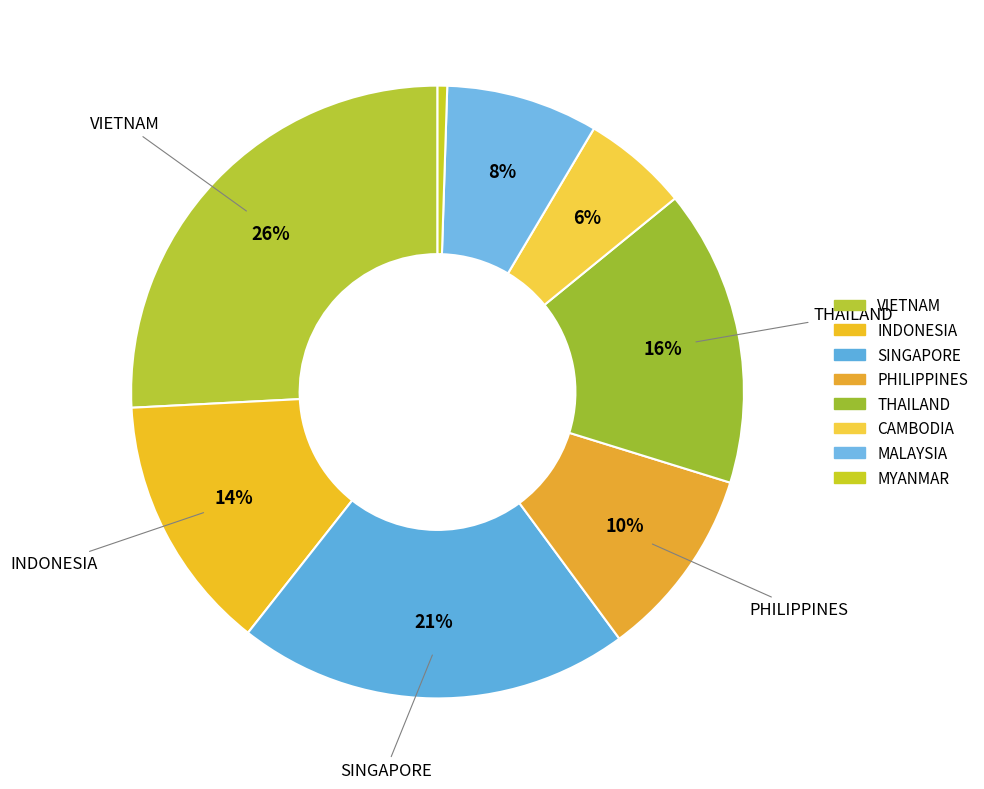

To the nearest percent, what is the combined percentage of MALAYSIA and SINGAPORE?

29%